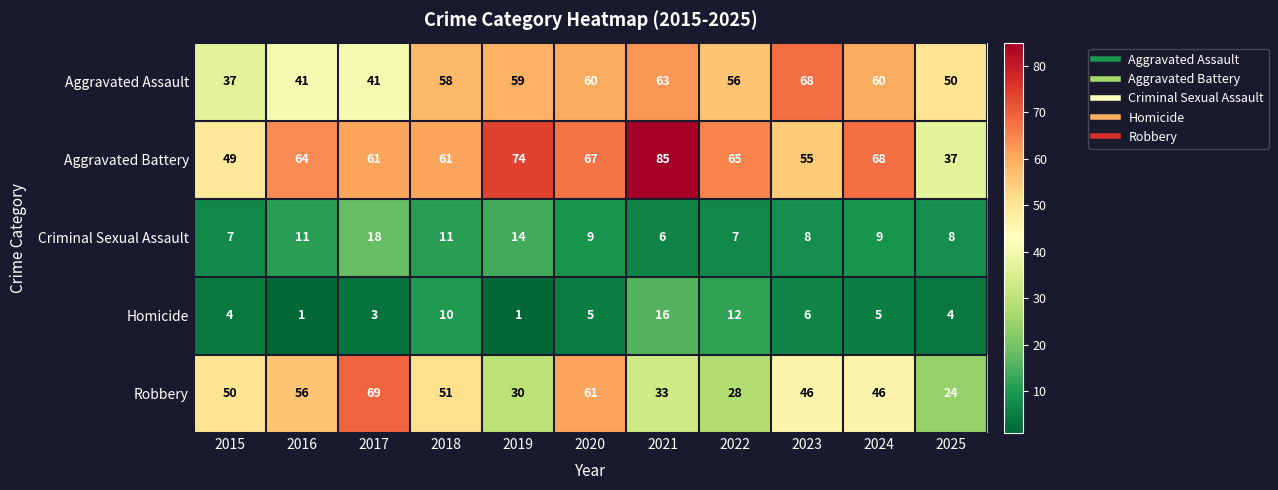

Count the number of categories in the chart.

11